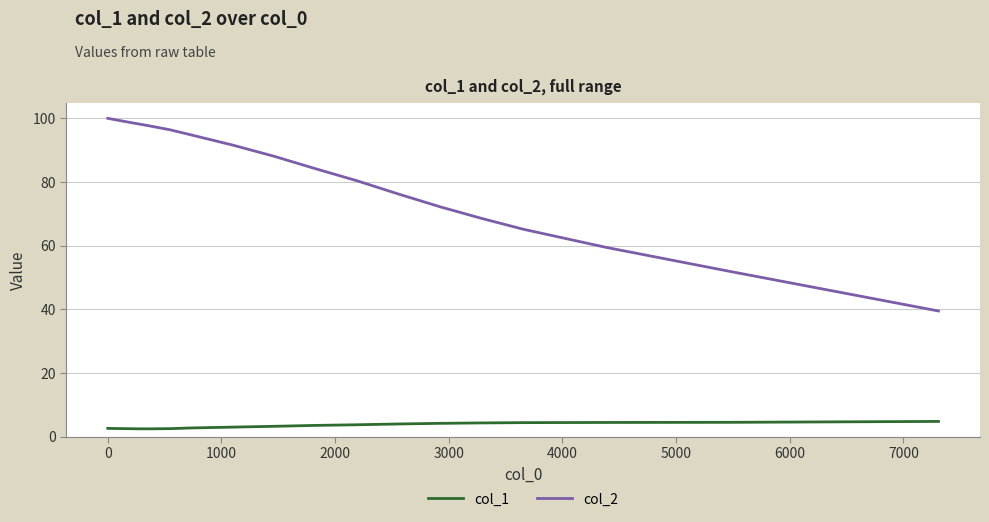

What is the minimum value shown in the chart?

2.4